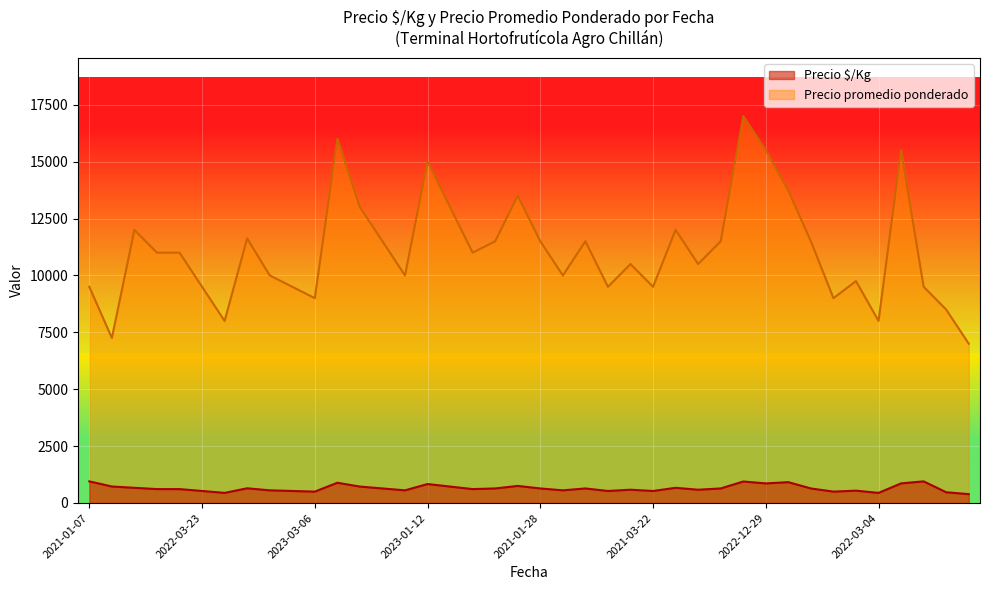

Rank the series by their maximum value, from lowest to highest.

Precio $/Kg, Precio promedio ponderado